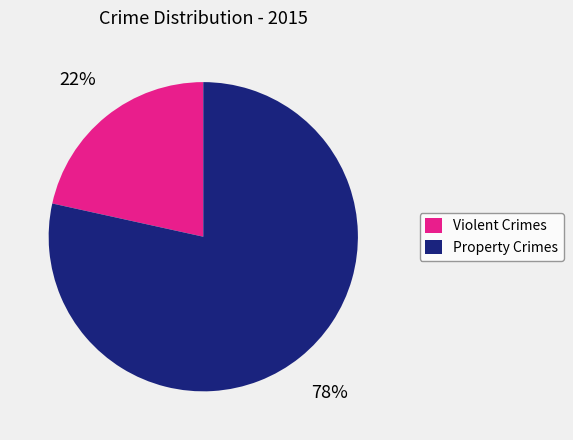

To the nearest percent, what is the combined percentage of Violent Crimes and Property Crimes?

100%